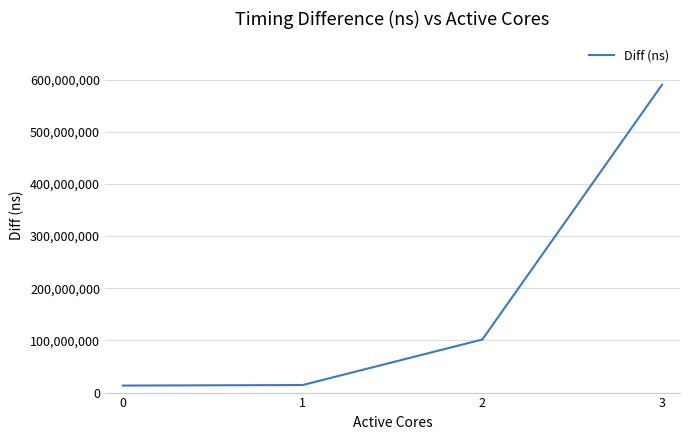

What is the smallest value displayed?

13447664